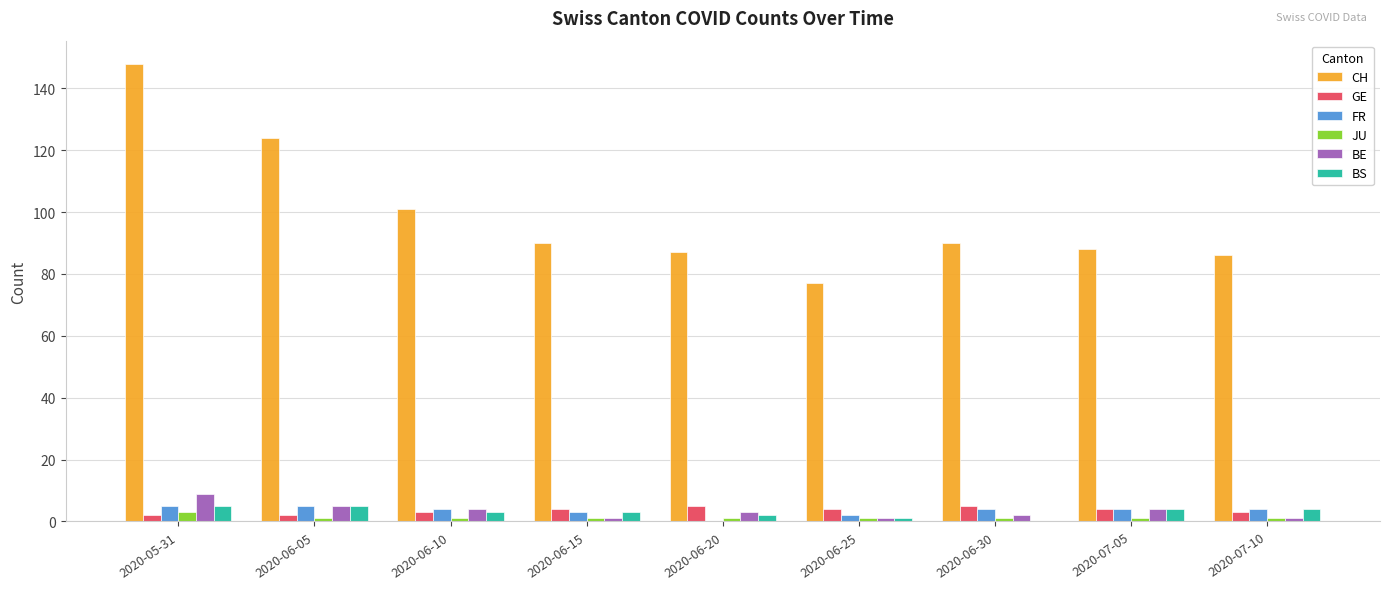

What is the sum of all CH values?

891